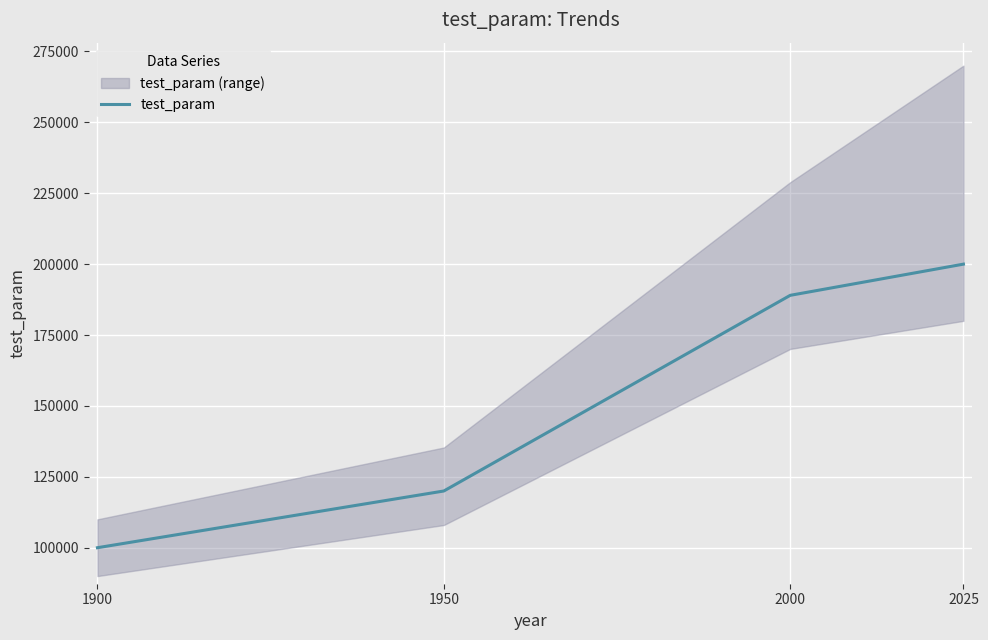

How many values exceed 189000?

1